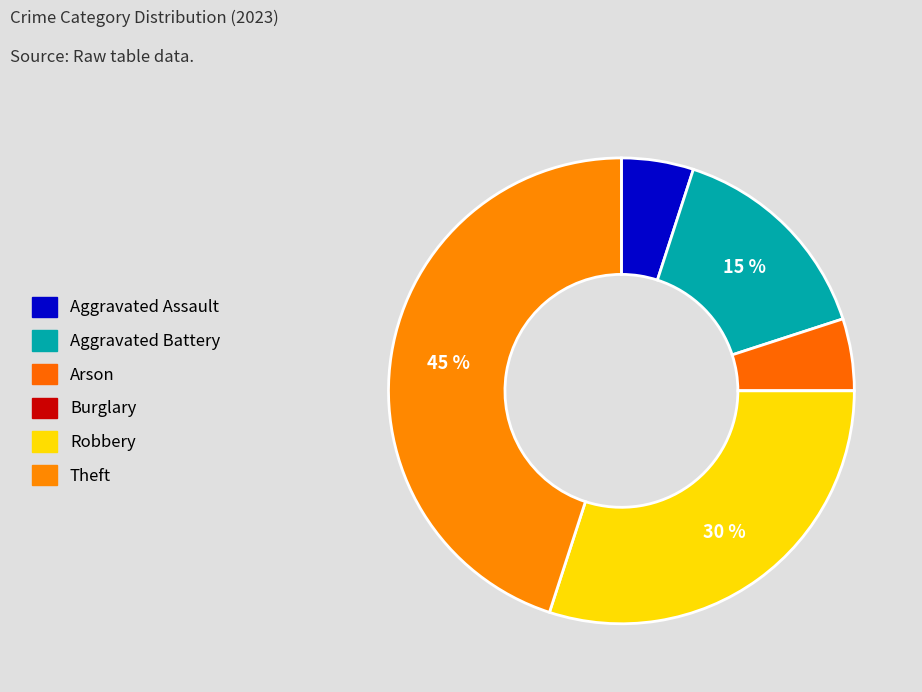

What percentage is the Arson slice, to the nearest percent?

5%